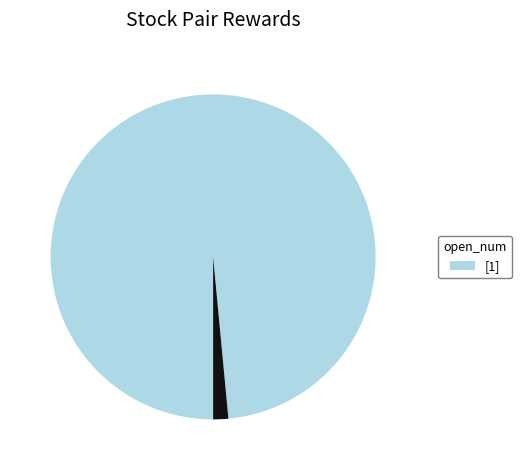

Does any single category account for the majority?

Yes